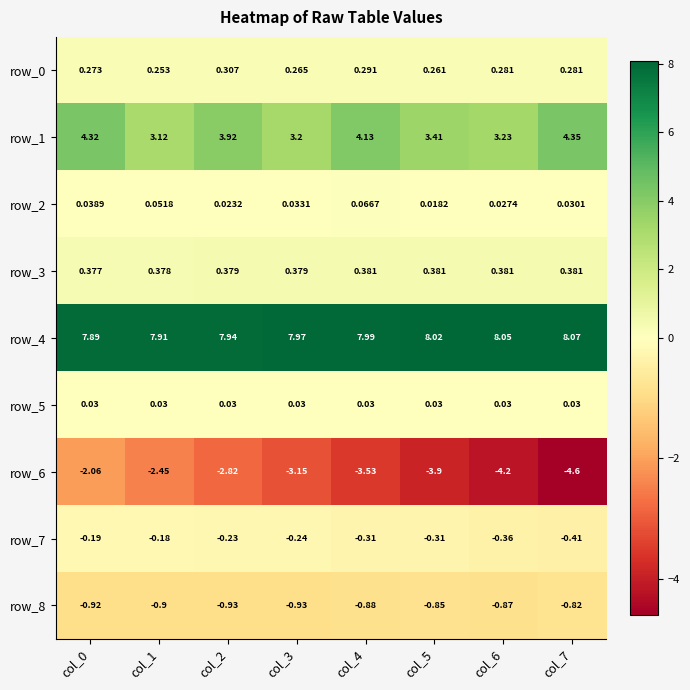

The row_3 series shows 0.3 at col_2. True or false?

False